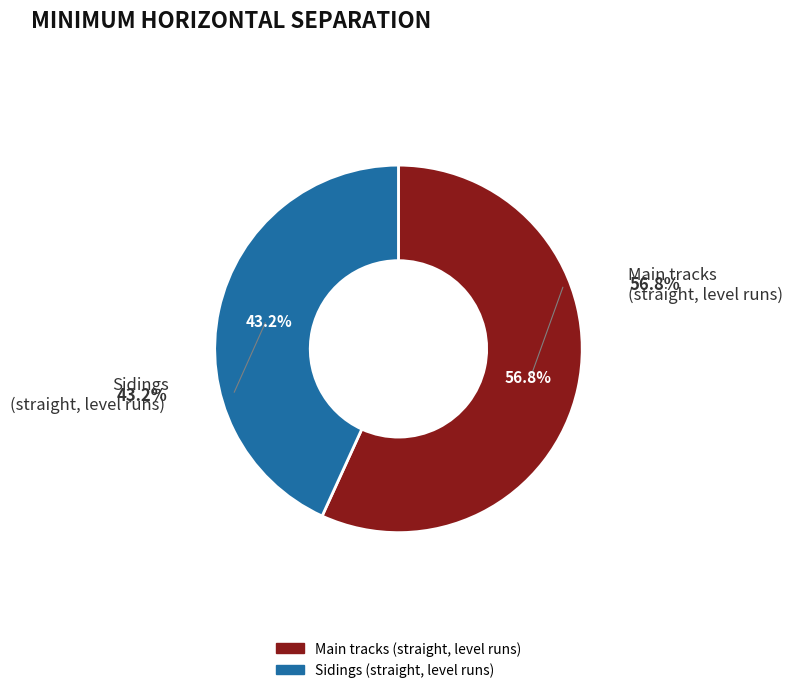

True or false: Sidings (straight, level runs) accounts for 43% of the total.

True